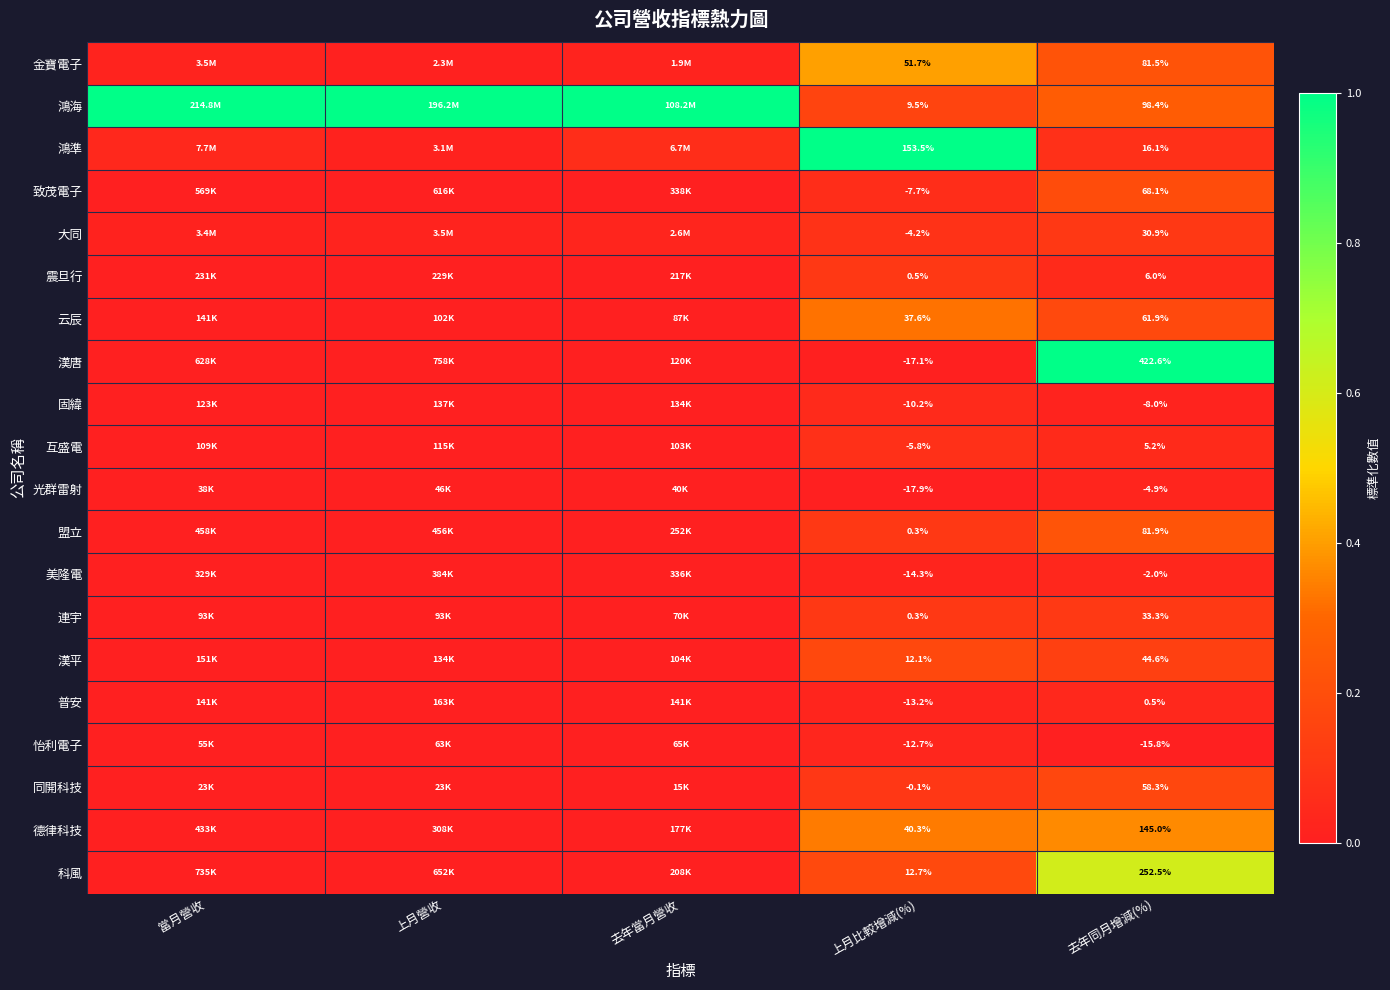

At which category is the sum across all series the highest?

去年同月增減(%)